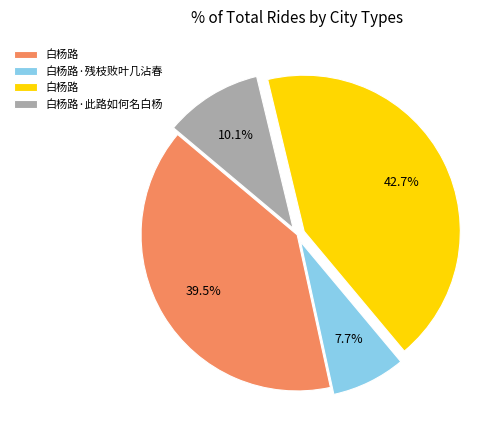

Is there a majority slice in this chart?

No